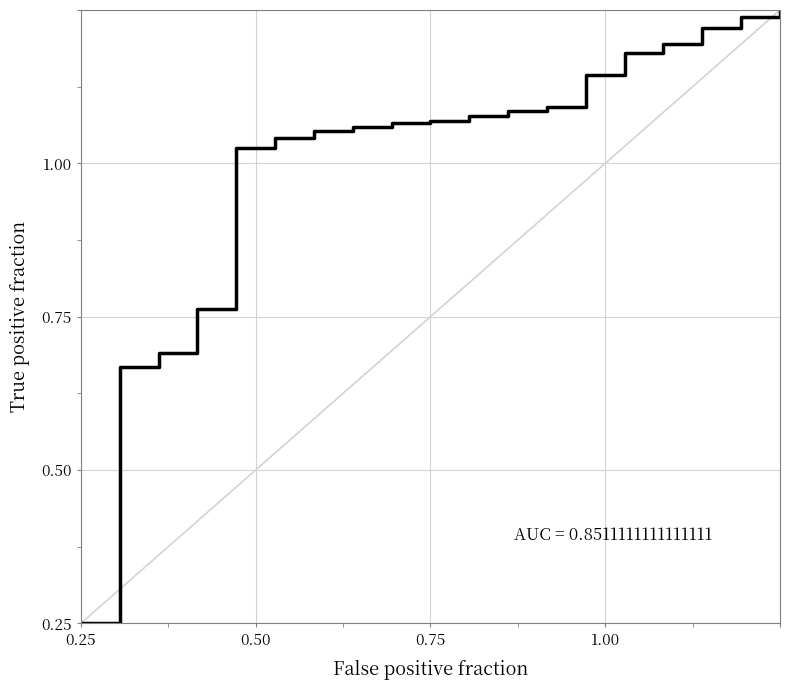

What is the greatest value displayed?

1.0